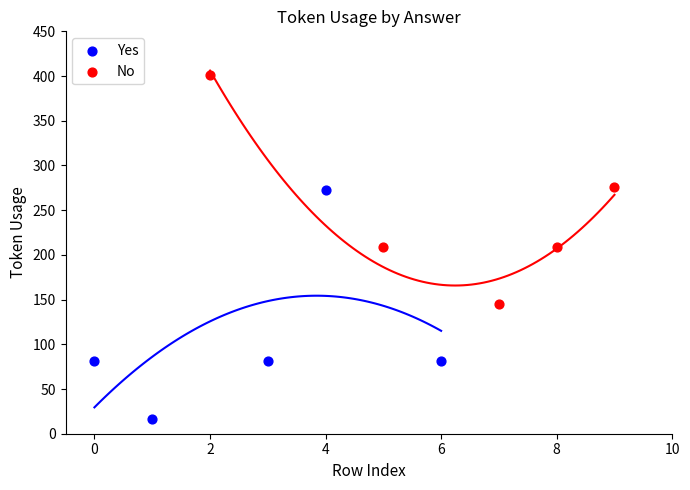

Which series reaches the maximum Y coordinate?

No